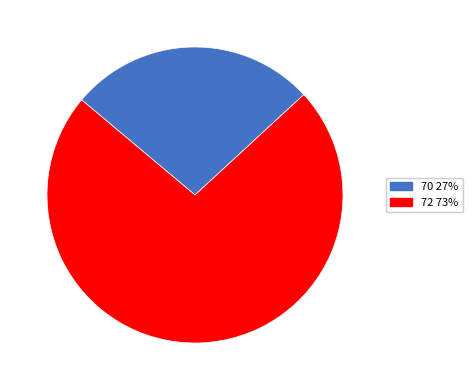

How many segments does this pie chart have?

2